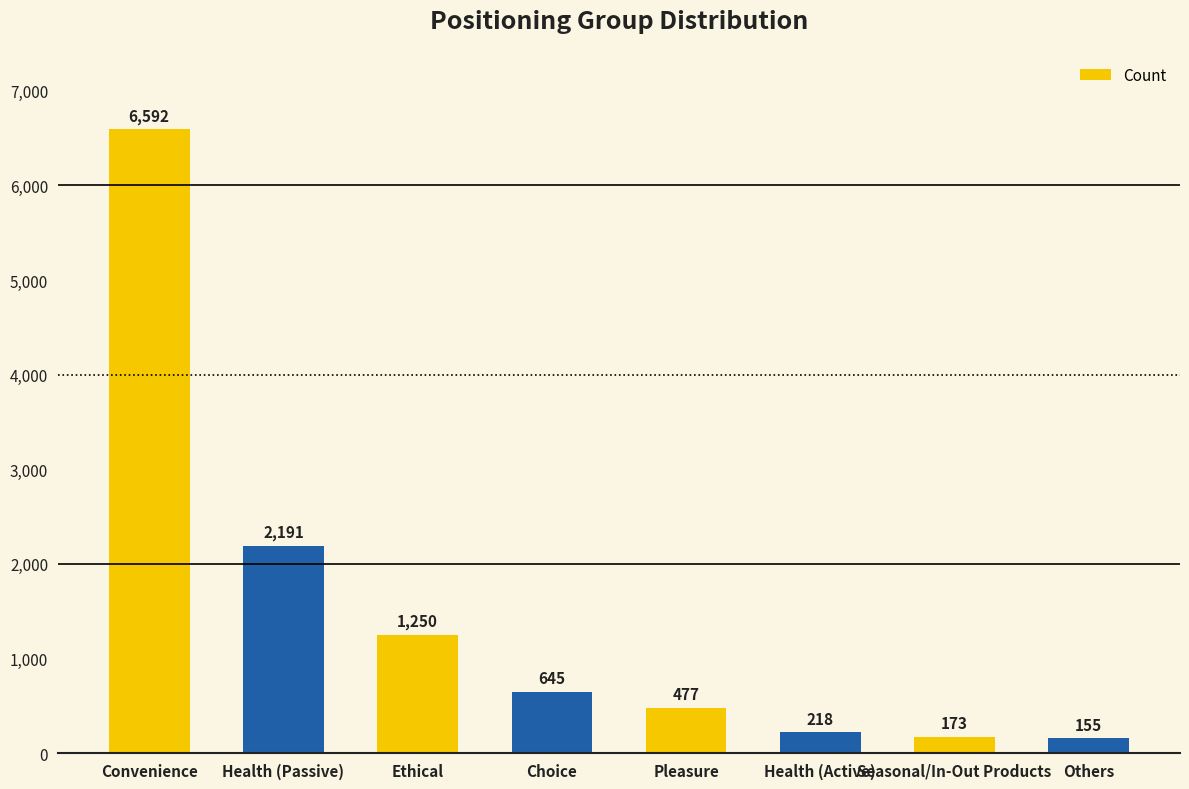

What is the minimum value shown in the chart?

155